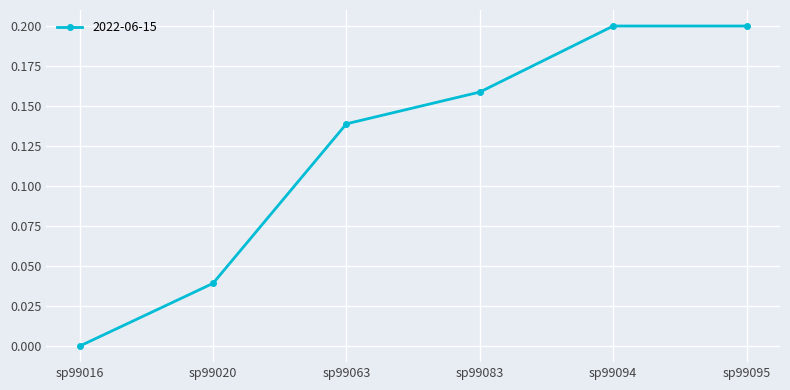

What is the sum of all values?

0.7